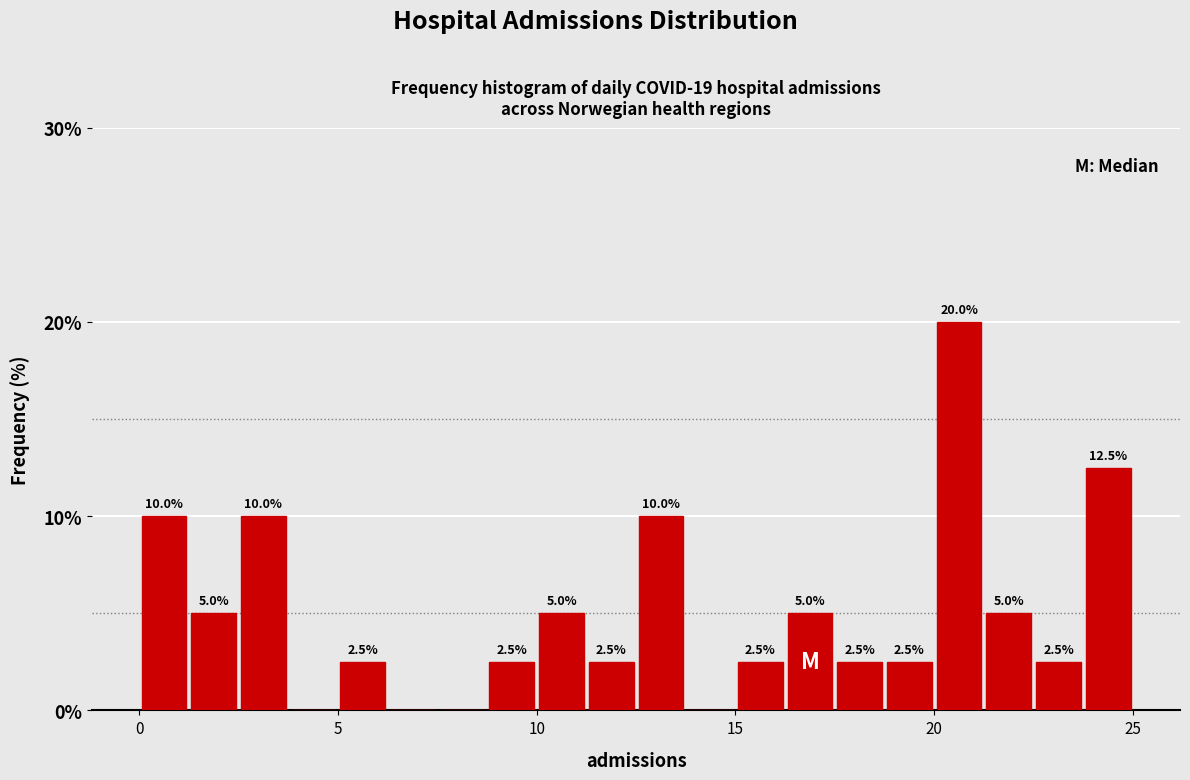

Read against the x-axis, roughly where is the centre of the tallest bar?

20.5